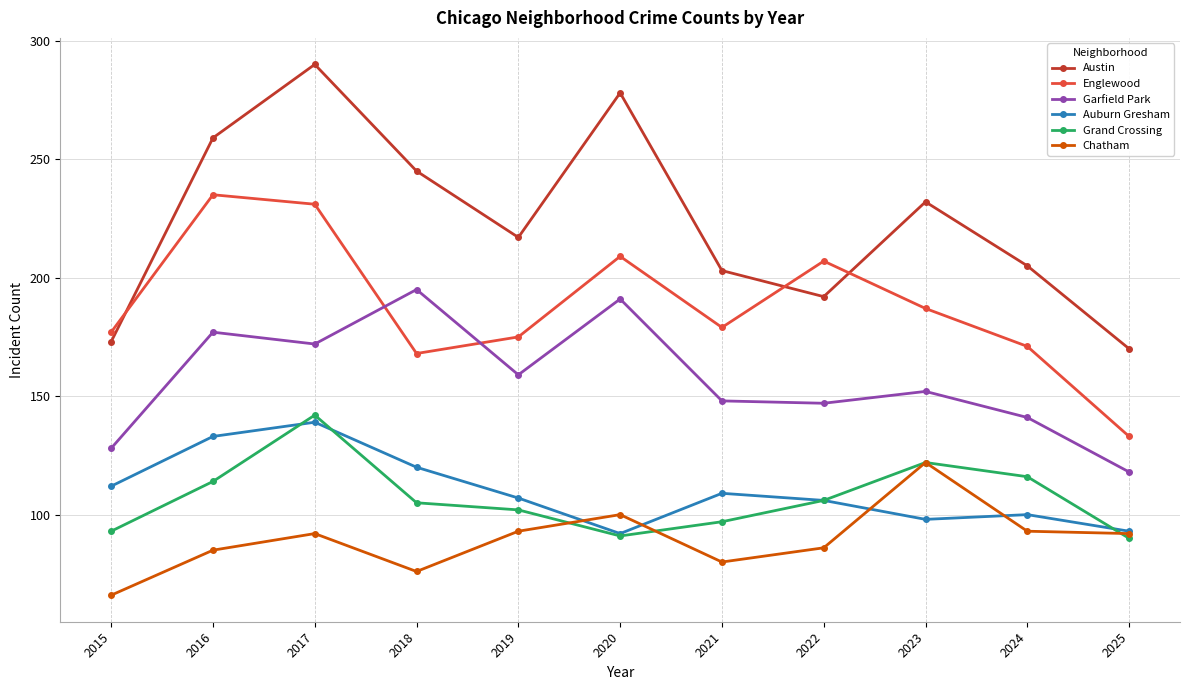

Where is Austin nearest to the value 230?

2023